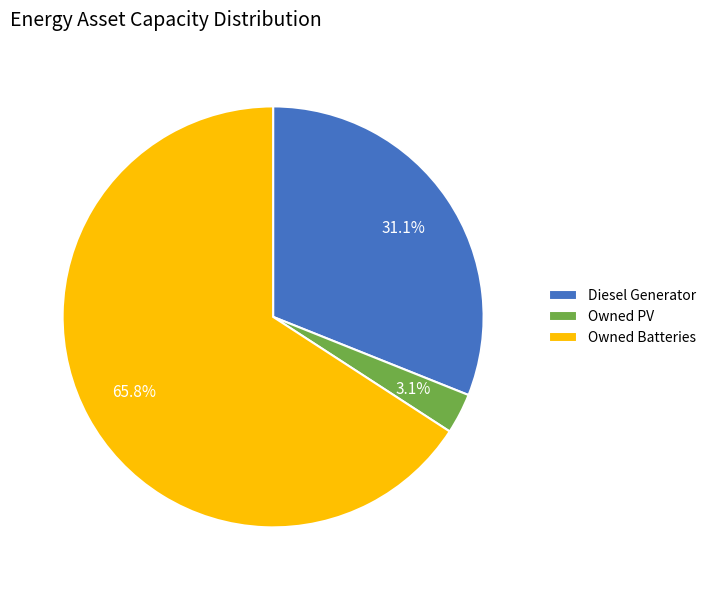

Count the number of slices in the pie.

3